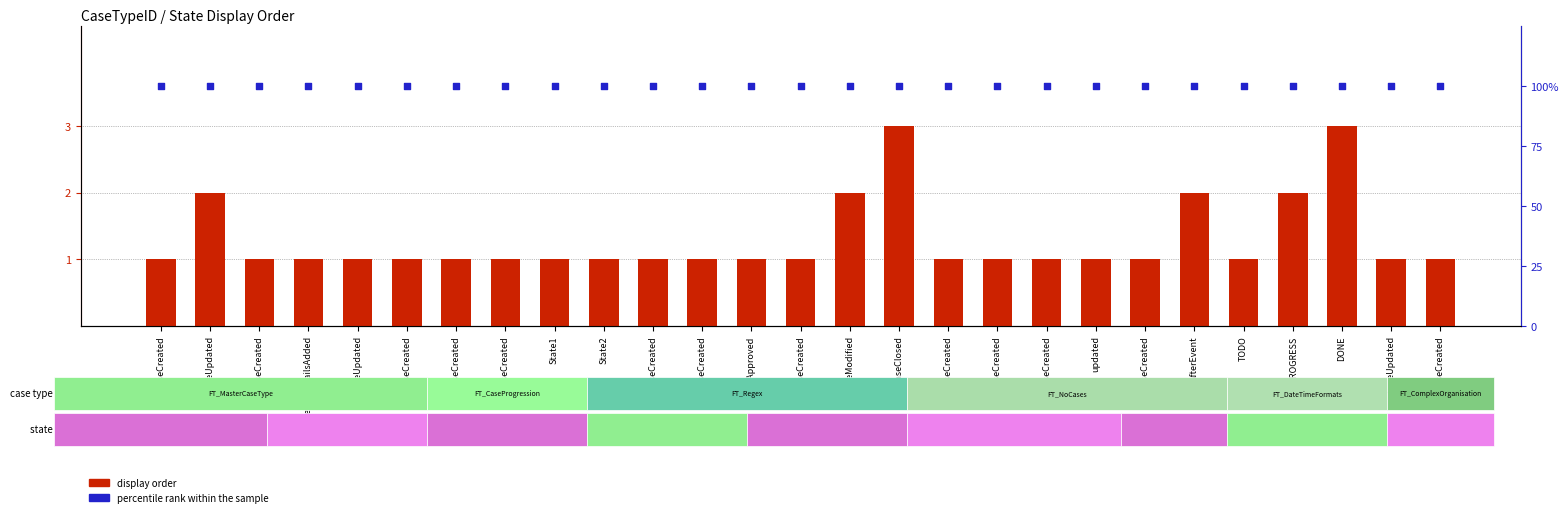

What are all the series names shown in the legend?

display order, percentile rank within the sample